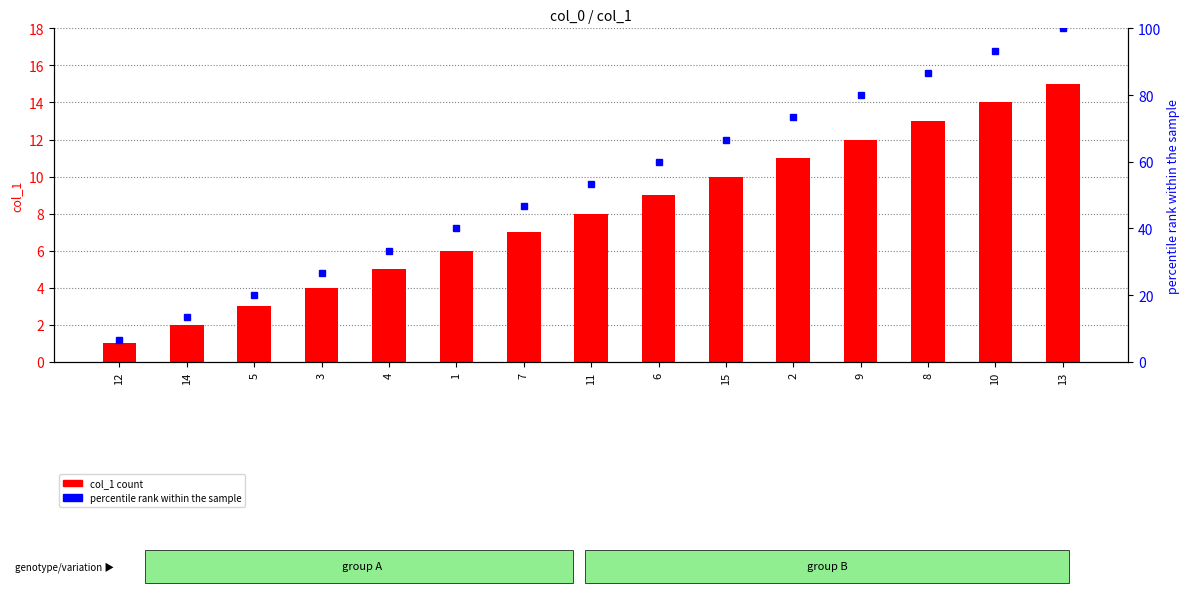

Rank the series by their maximum value, from highest to lowest.

percentile rank within the sample, col_1